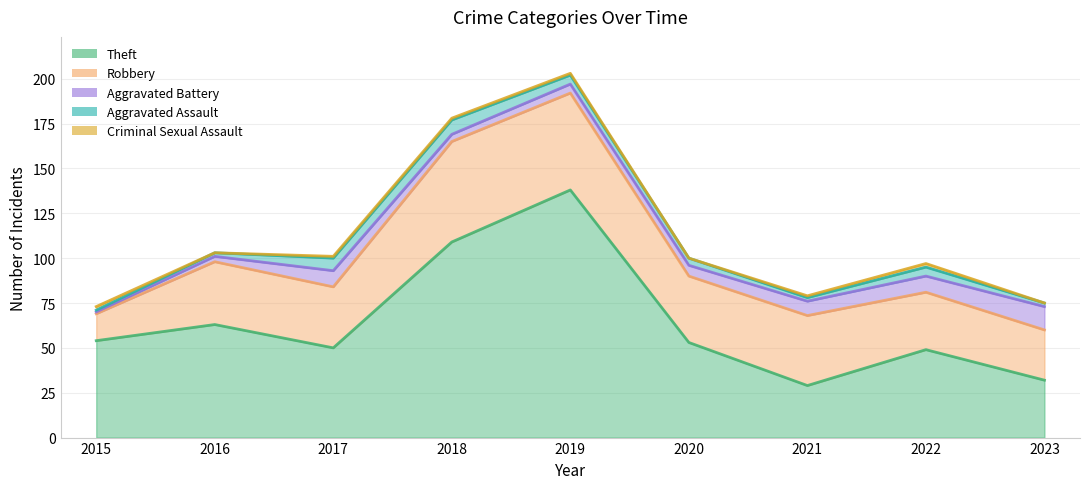

Reading right to left, transcribe all the data shown in this chart.

Theft: 32	49	29	53	138	109	50	63	54
Robbery: 28	32	39	37	54	56	34	35	15
Aggravated Battery: 13	9	8	6	5	4	9	3	1
Aggravated Assault: 2	5	2	4	5	8	7	2	1
Criminal Sexual Assault: 0	2	1	0	1	1	1	0	2